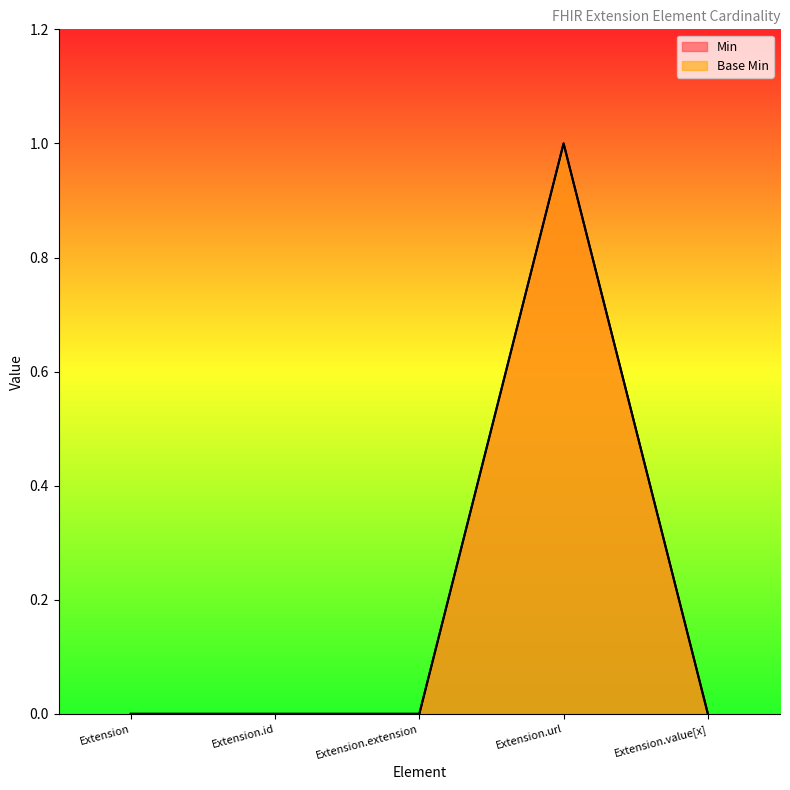

Does the chart display data point markers on the line(s)?

No